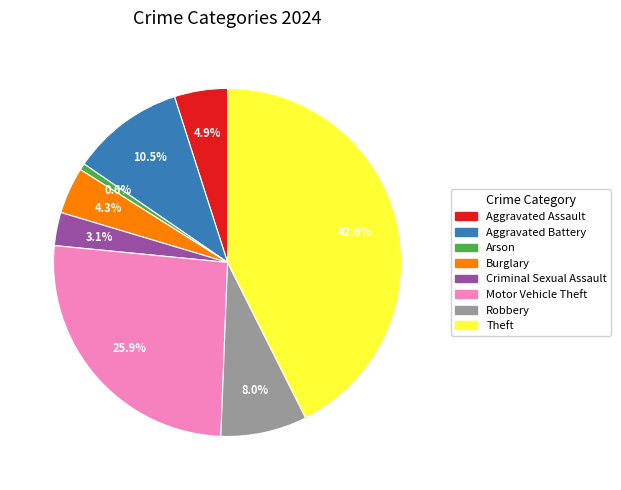

Does any single category account for the majority?

No